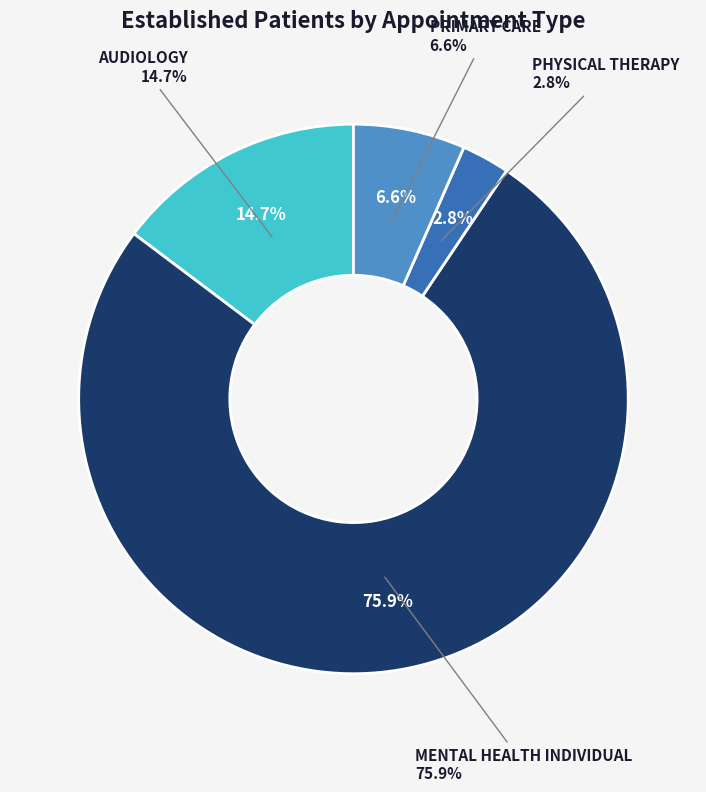

To the nearest percent, what portion does AUDIOLOGY represent?

15%